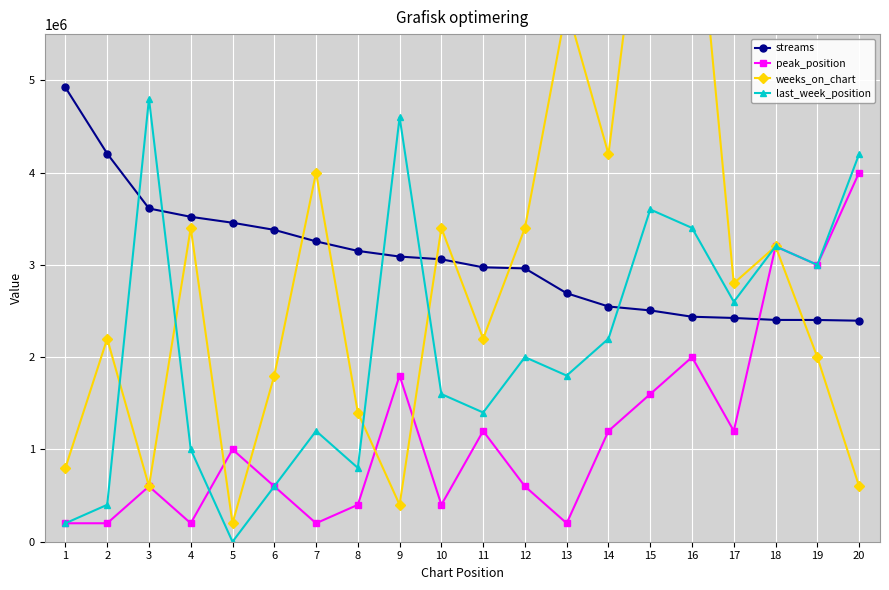

Which series has the largest total across all categories?

streams